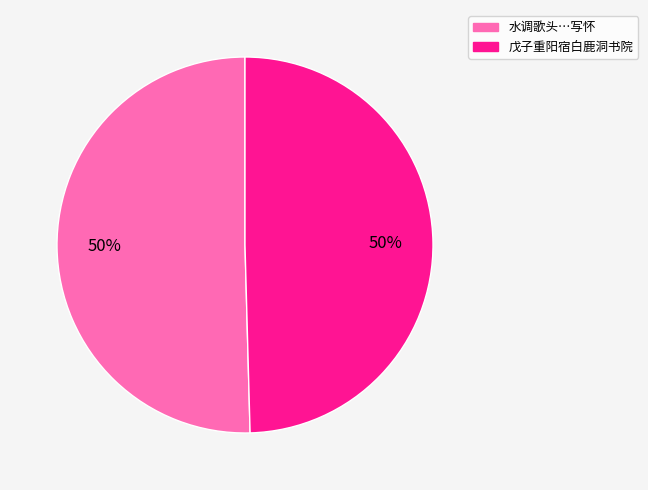

Count the number of slices in the pie.

2